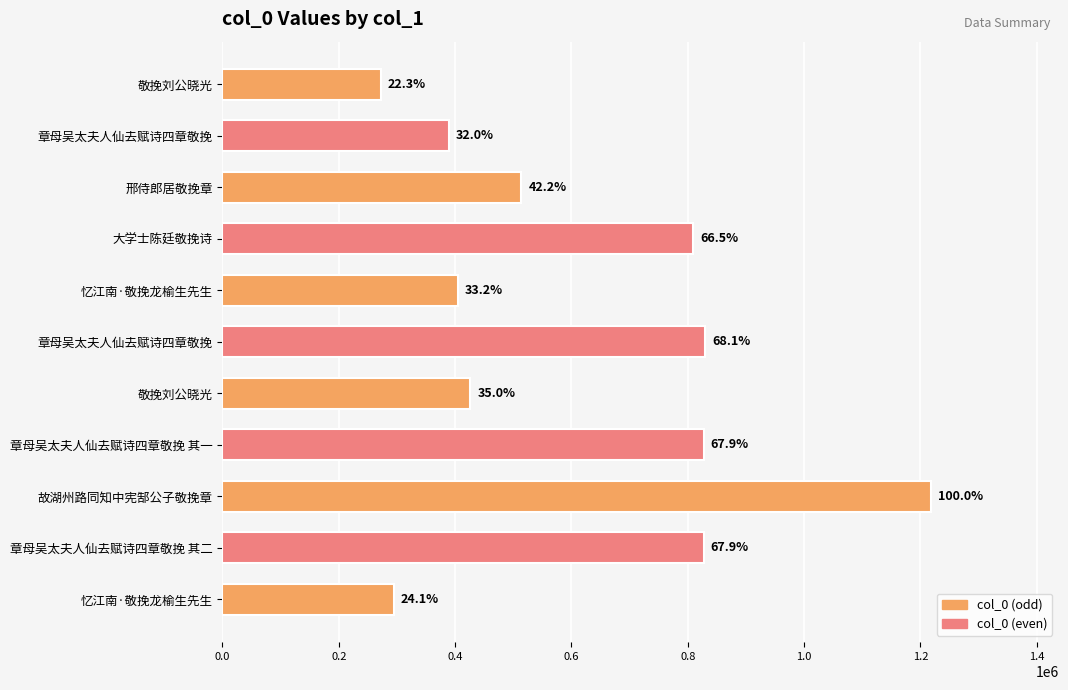

How many categories are shown in the chart?

11